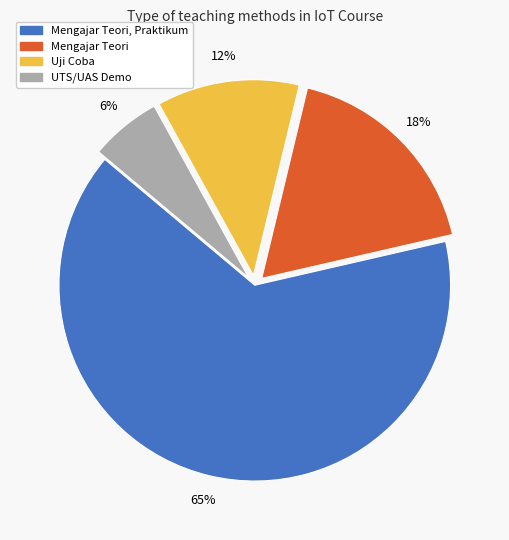

Is there any slice that represents more than half of the pie?

Yes